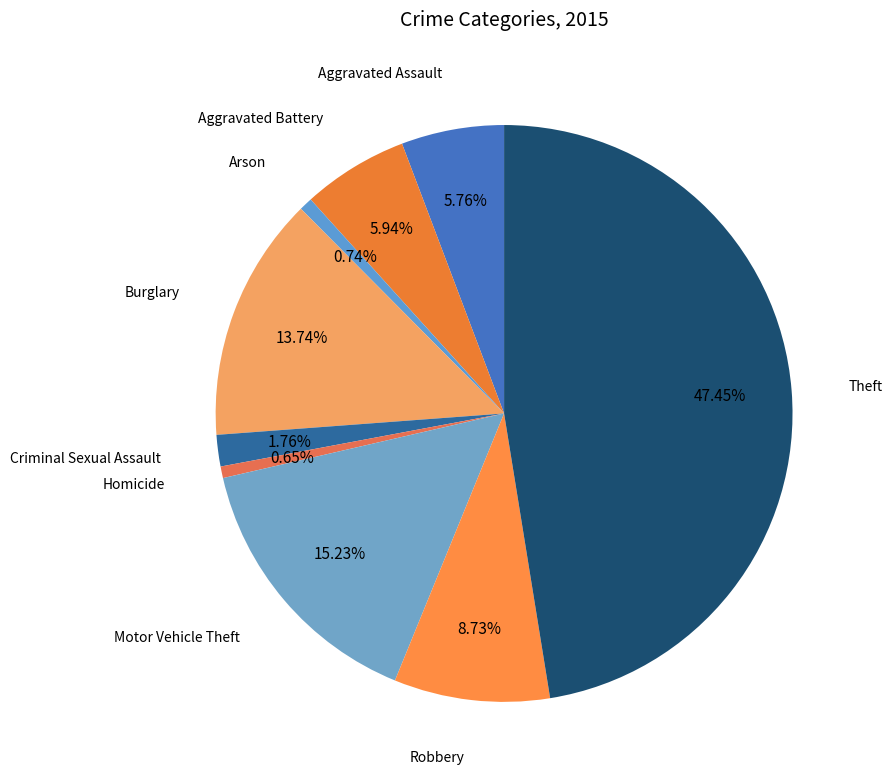

Approximately how many times larger is the value at Robbery compared to Homicide?

13.4